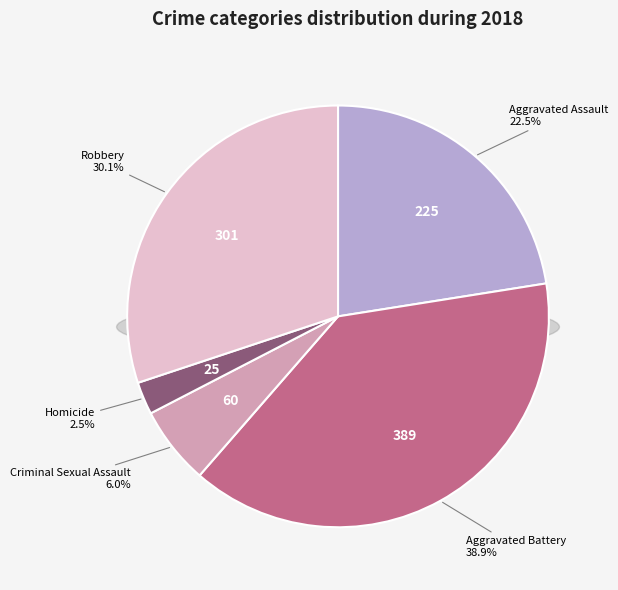

Which has a higher value, Aggravated Battery or Homicide?

Aggravated Battery